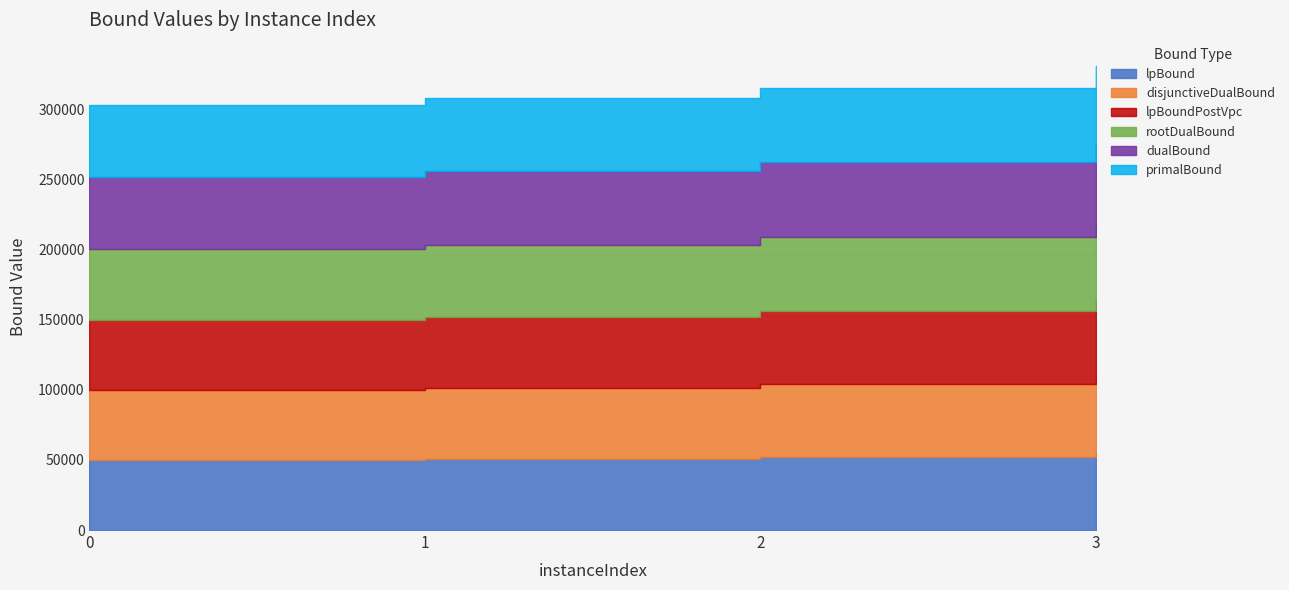

Is the value of dualBound at 1 greater than the value of lpBoundPostVpc at 3?

No